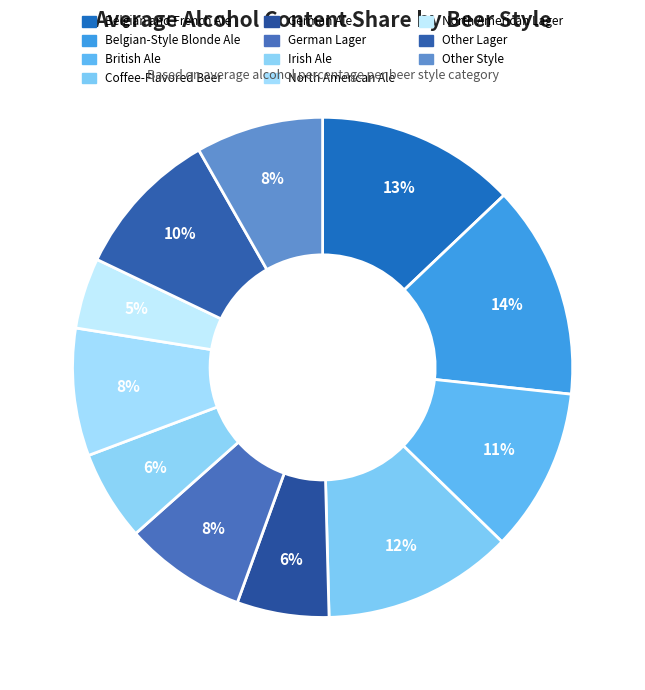

How many segments does this pie chart have?

11